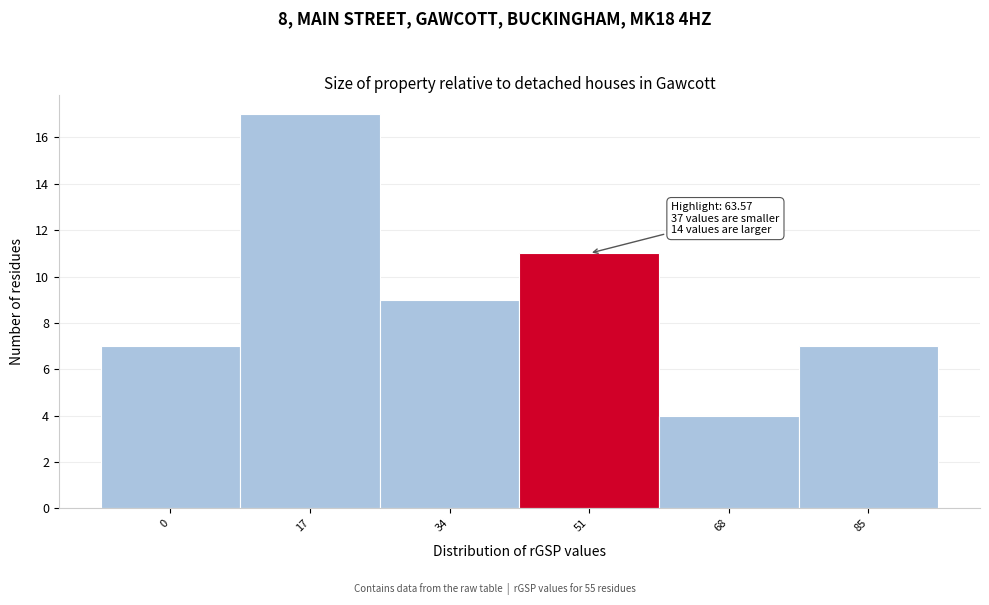

Reading left to right, what are all the values shown in this chart?

0=7	17=17	34=9	51=11	68=4	85=7